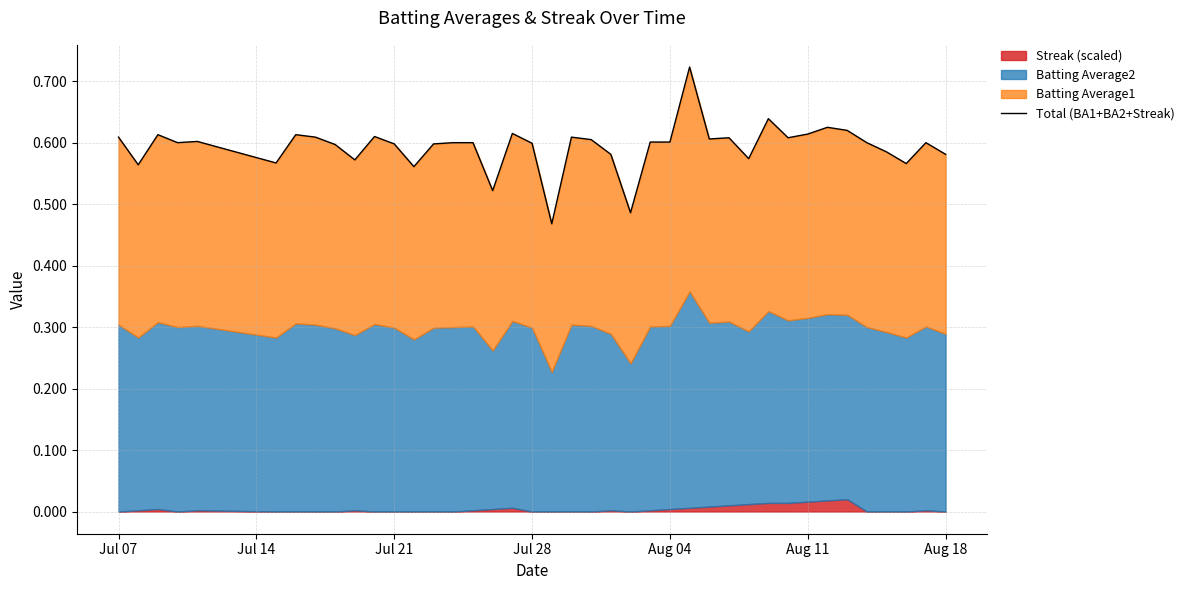

How many data points does each series have?

40